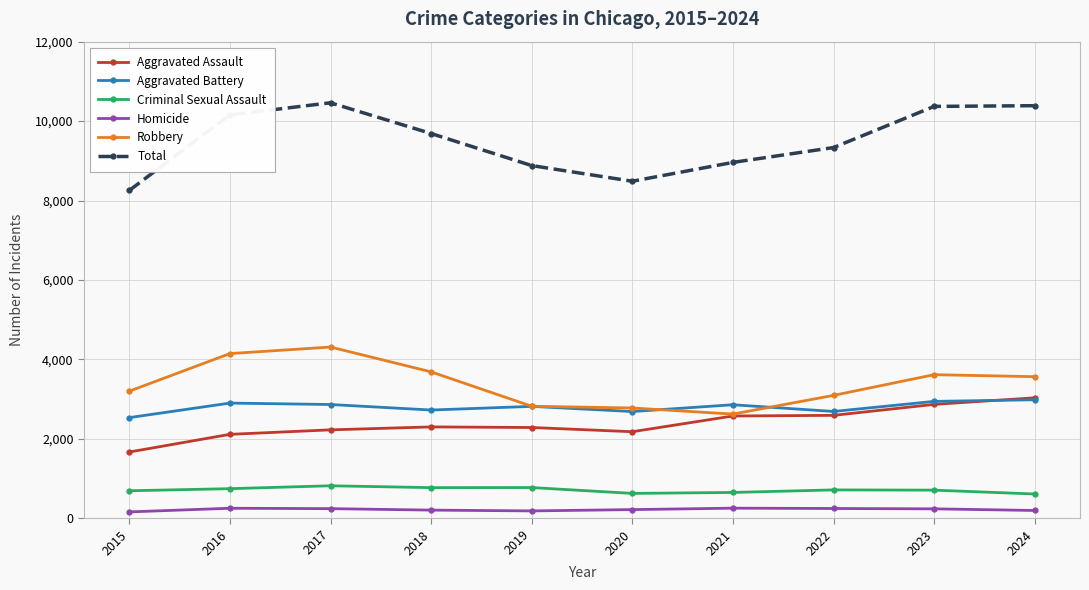

What is the difference between the highest and lowest values at 2021?

8706